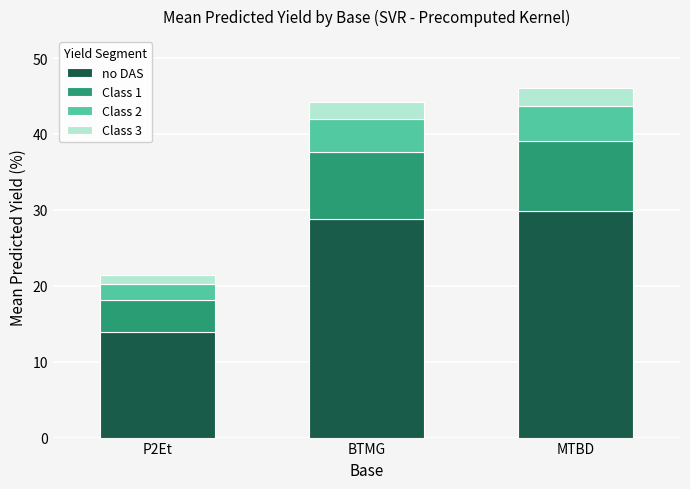

The no DAS series shows 8.4 at P2Et. True or false?

False